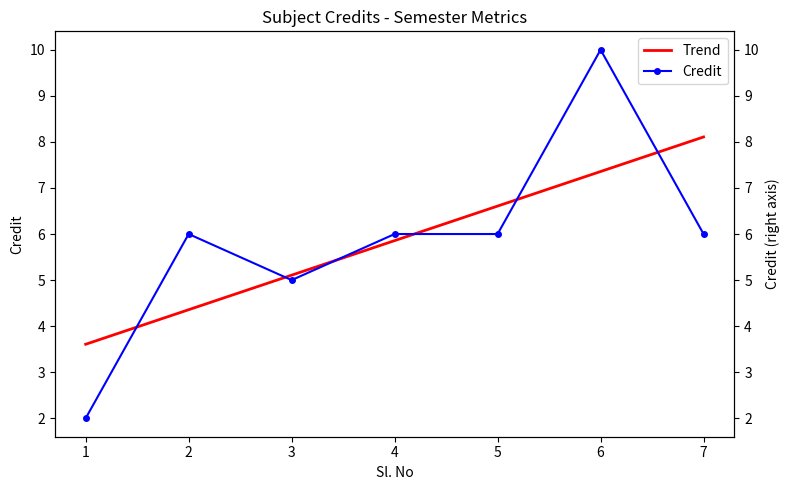

The value at 1 is 1. True or false?

False